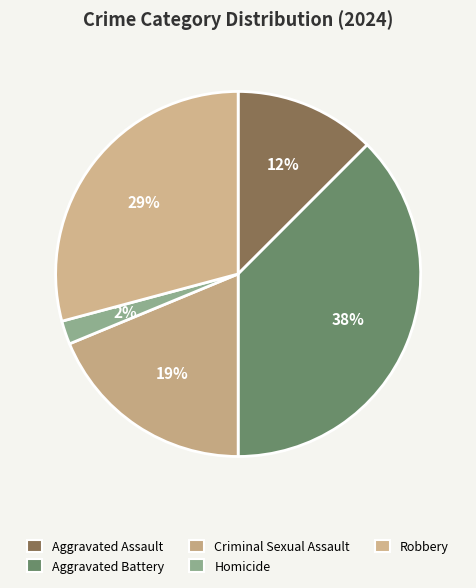

Do Robbery and Aggravated Battery together represent more than half of the pie?

Yes